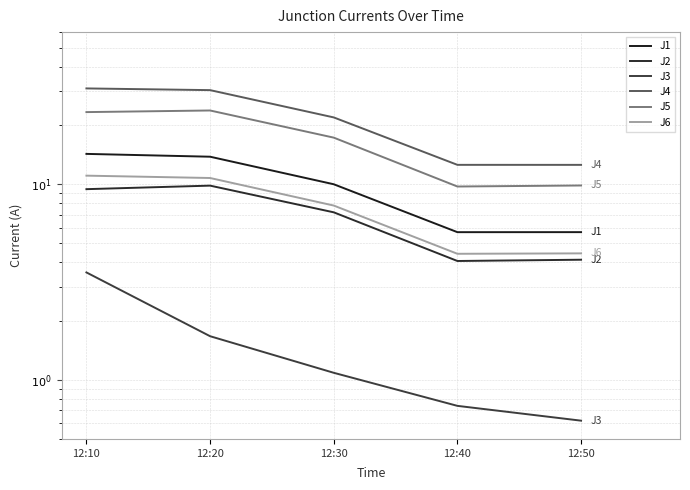

What is the maximum value for J2?

9.9